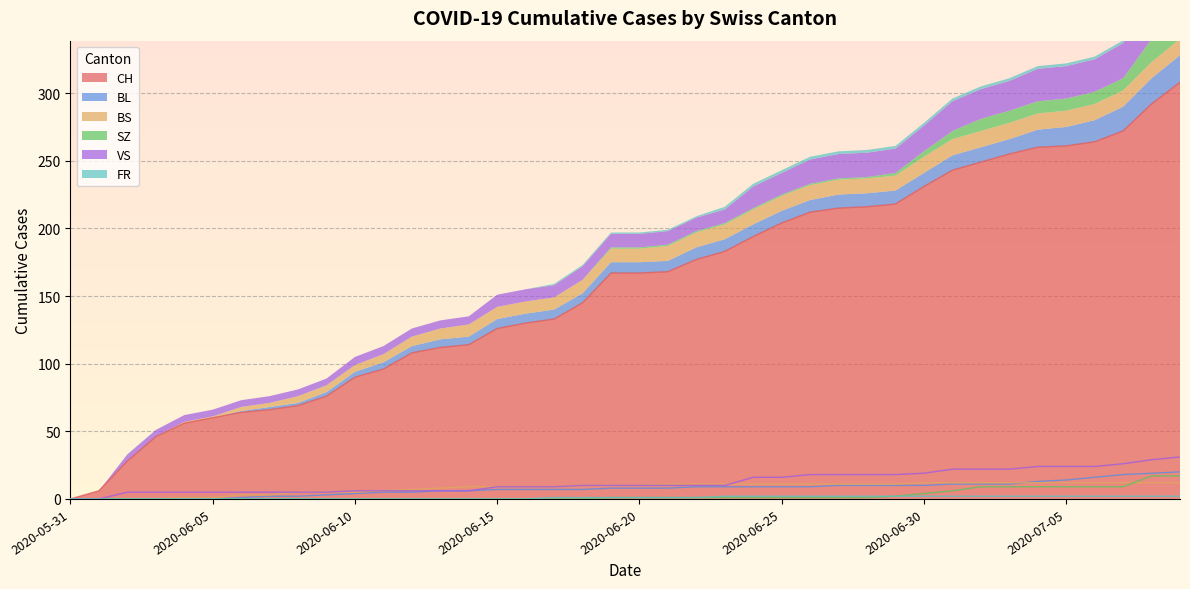

The BS series shows -8 at 2020-06-03. True or false?

False